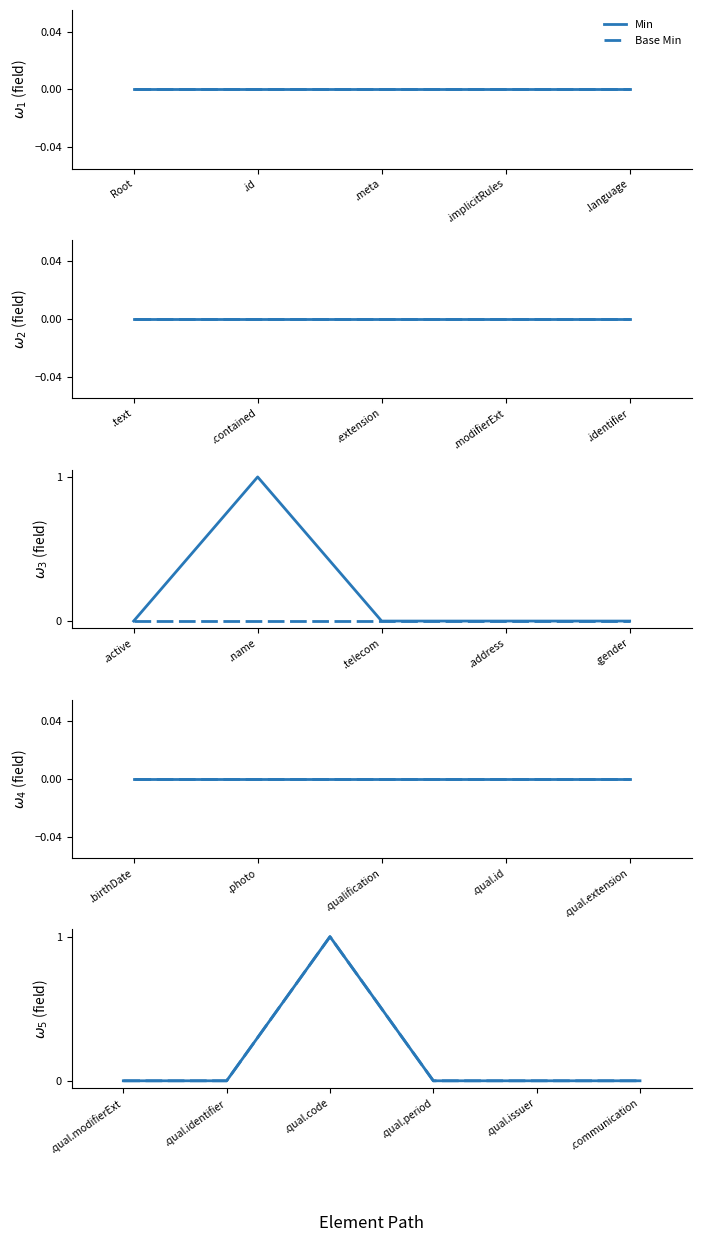

The value of Base Min at .communication is 0. True or false?

True